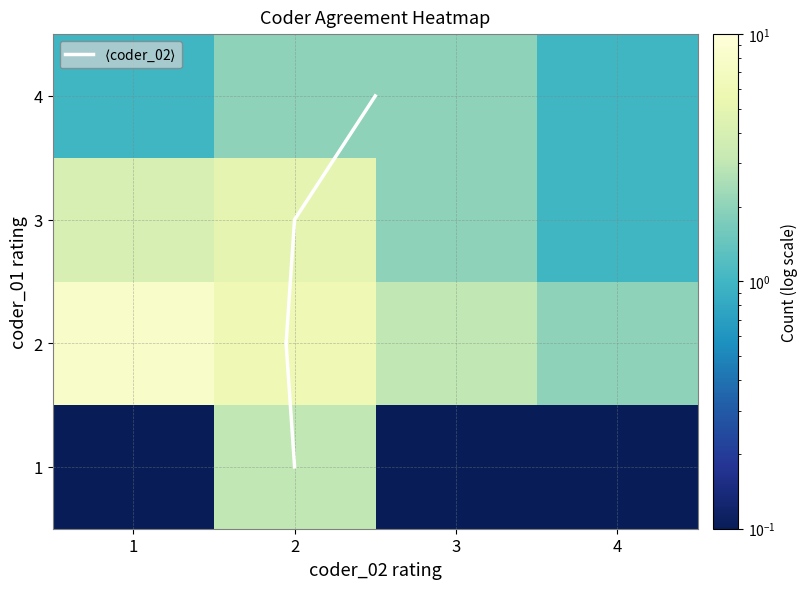

At which label does 3 first exceed 4?

2